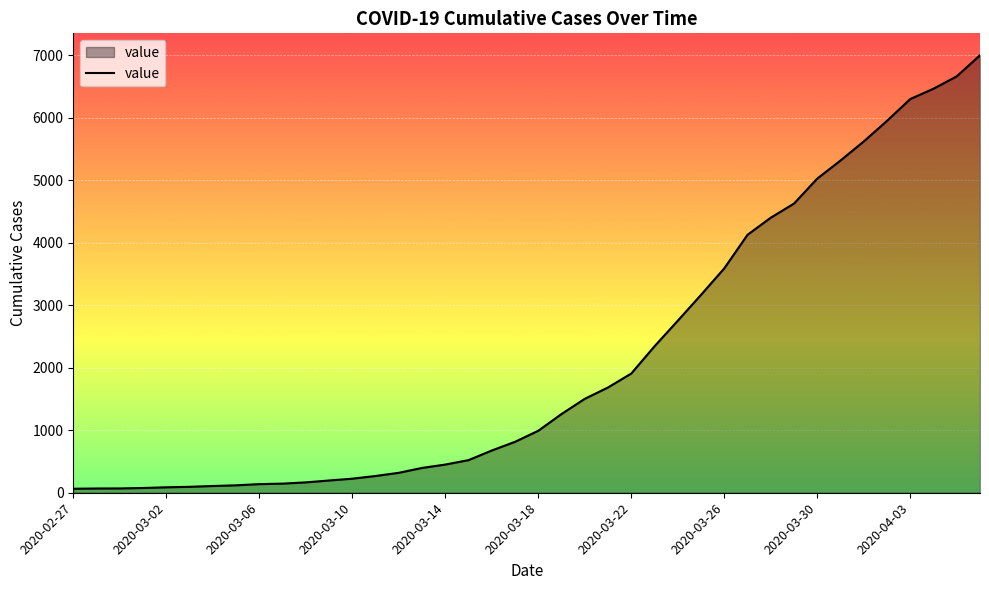

What is the maximum value shown in the chart?

7002